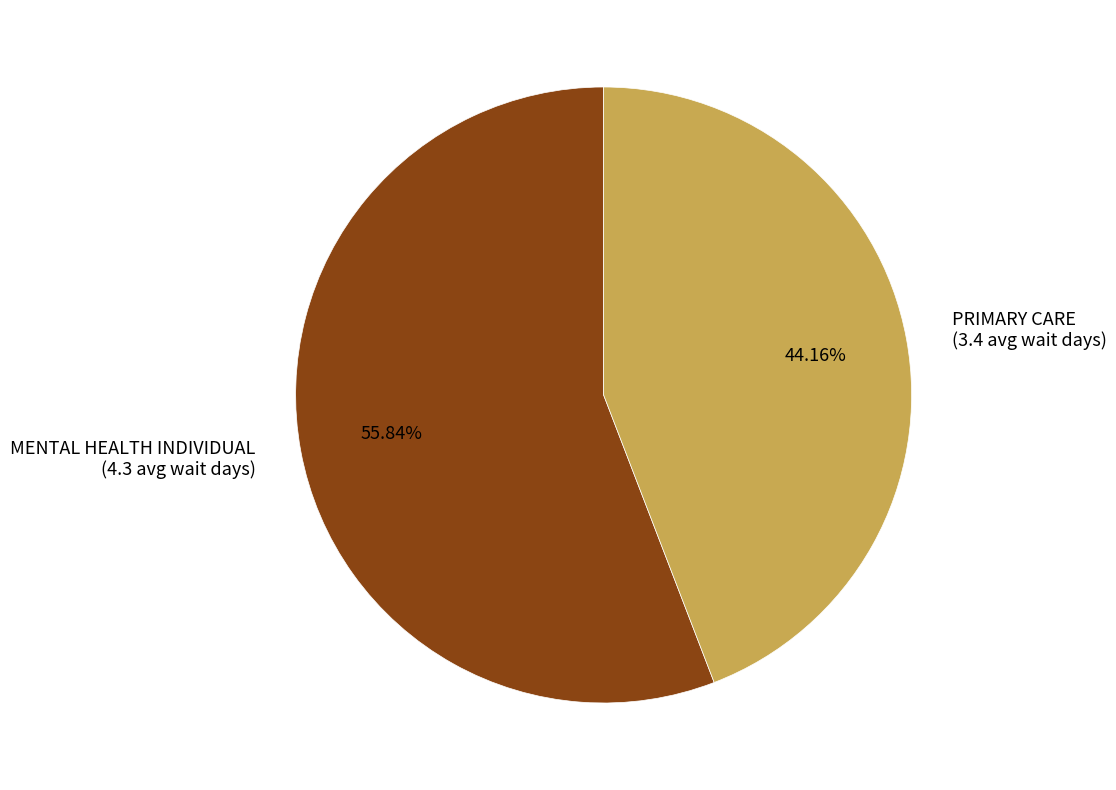

What percentage do PRIMARY CARE and MENTAL HEALTH INDIVIDUAL together represent?

100.0%